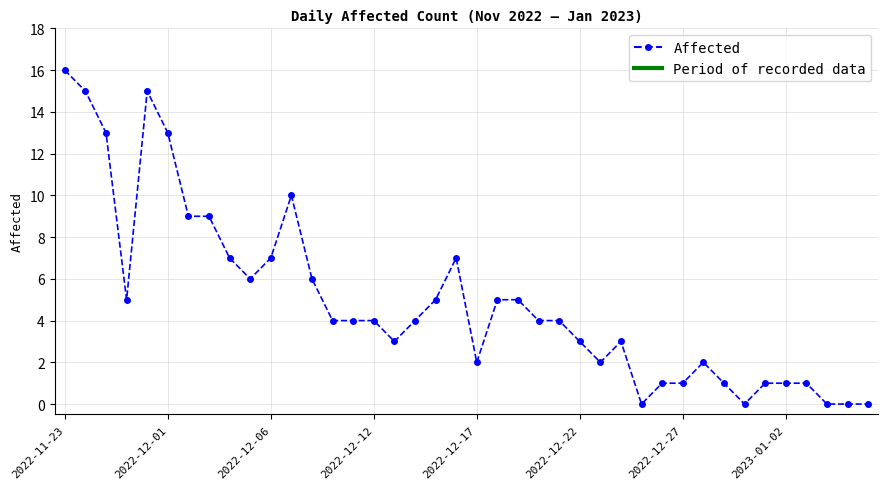

True or false: there are more than 0 points higher than both neighbors.

True